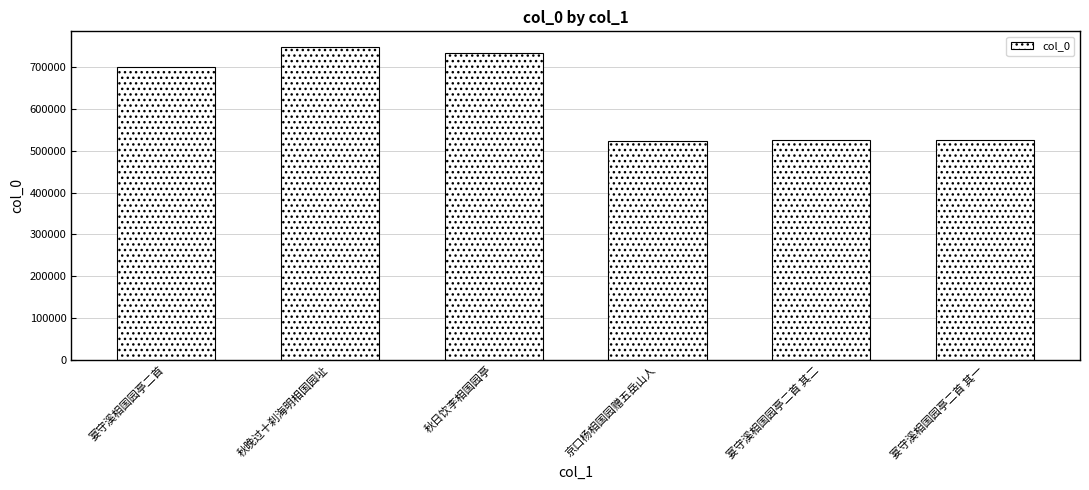

Which label corresponds to the largest value in the chart?

秋晚过十刹海明相国园址